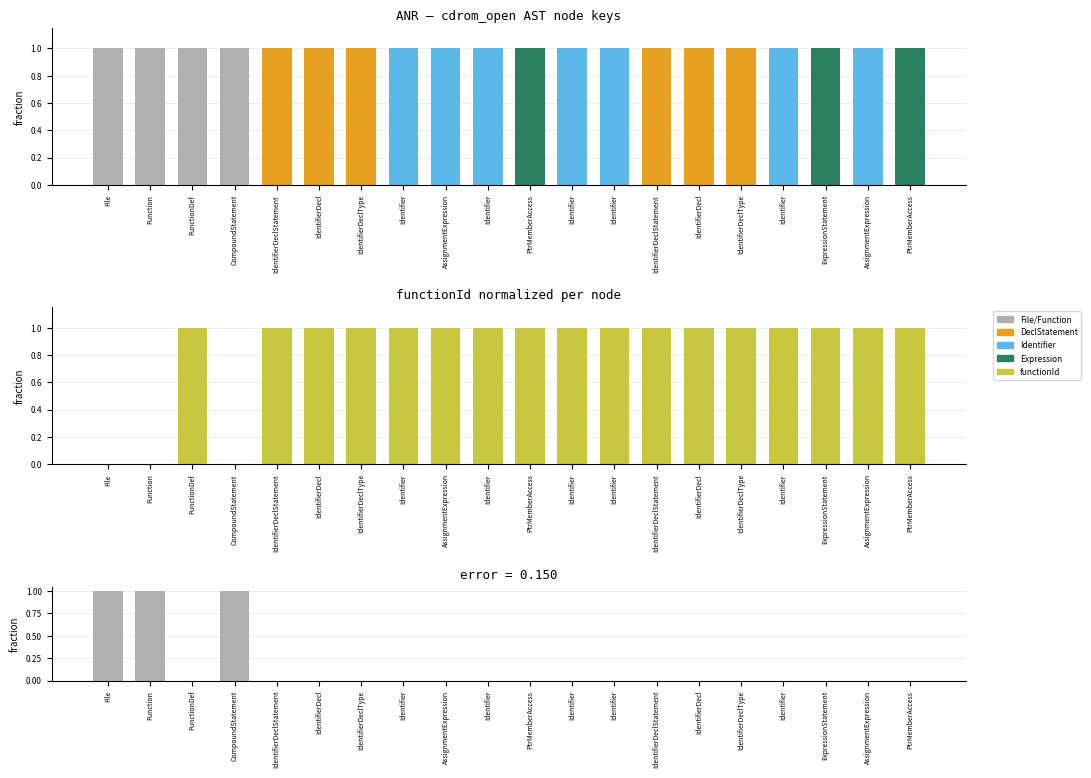

Where is key - functionId (norm) nearest to the value 0?

FunctionDef